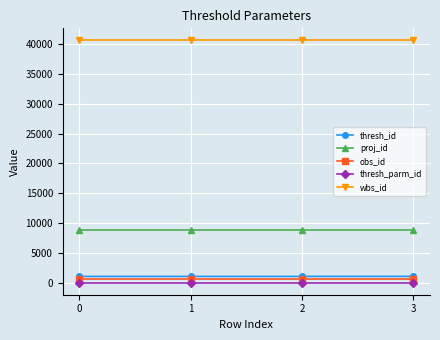

True or false: wbs_id has a value of 40629 at 1.

True